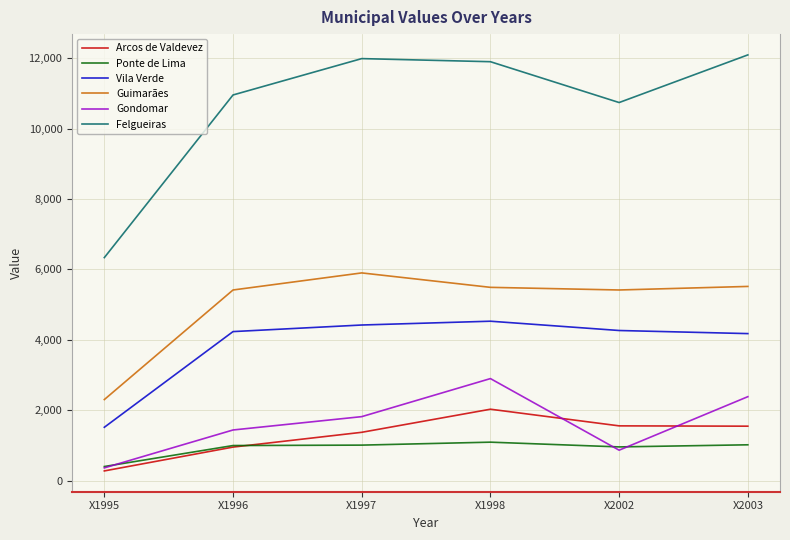

Between X1995 and X1997, which series saw the biggest shift?

Felgueiras